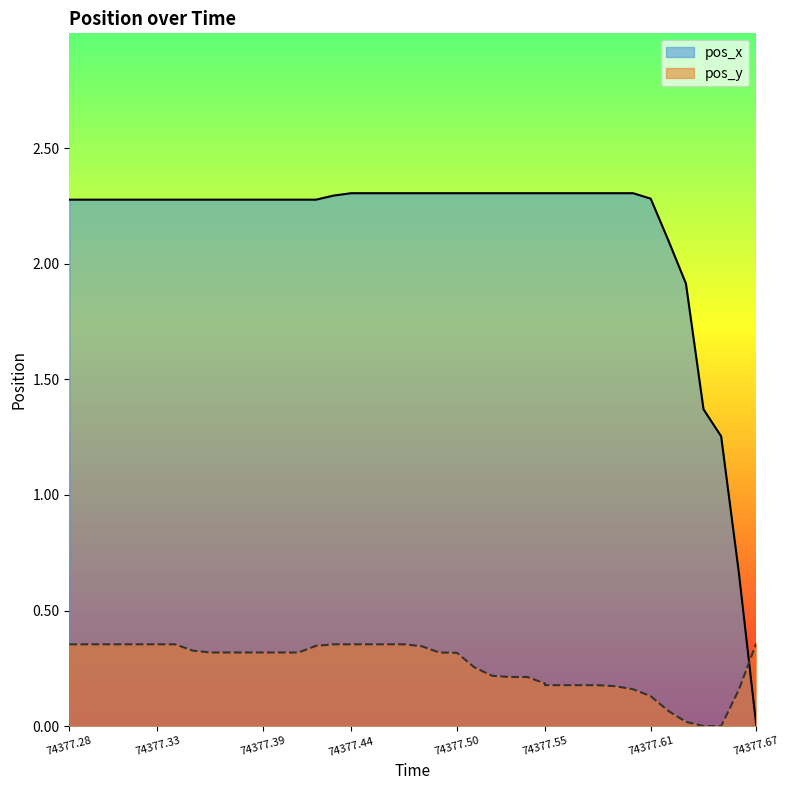

What is the value of the pos_y point at the 24th from the left?

0.3